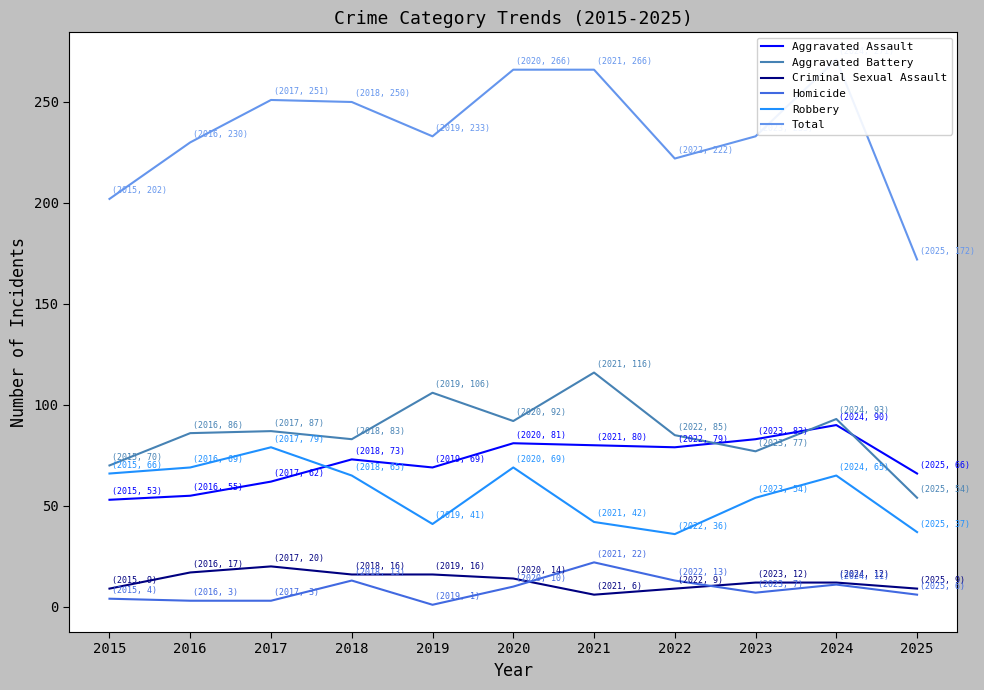

How many interior local peaks does the Criminal Sexual Assault series have?

1